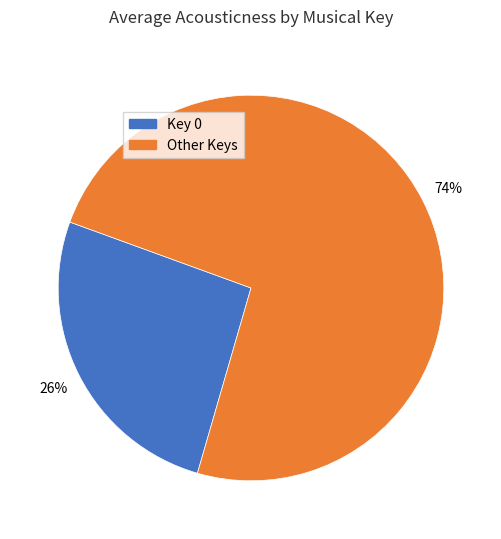

To the nearest percent, what is the average slice percentage?

50%